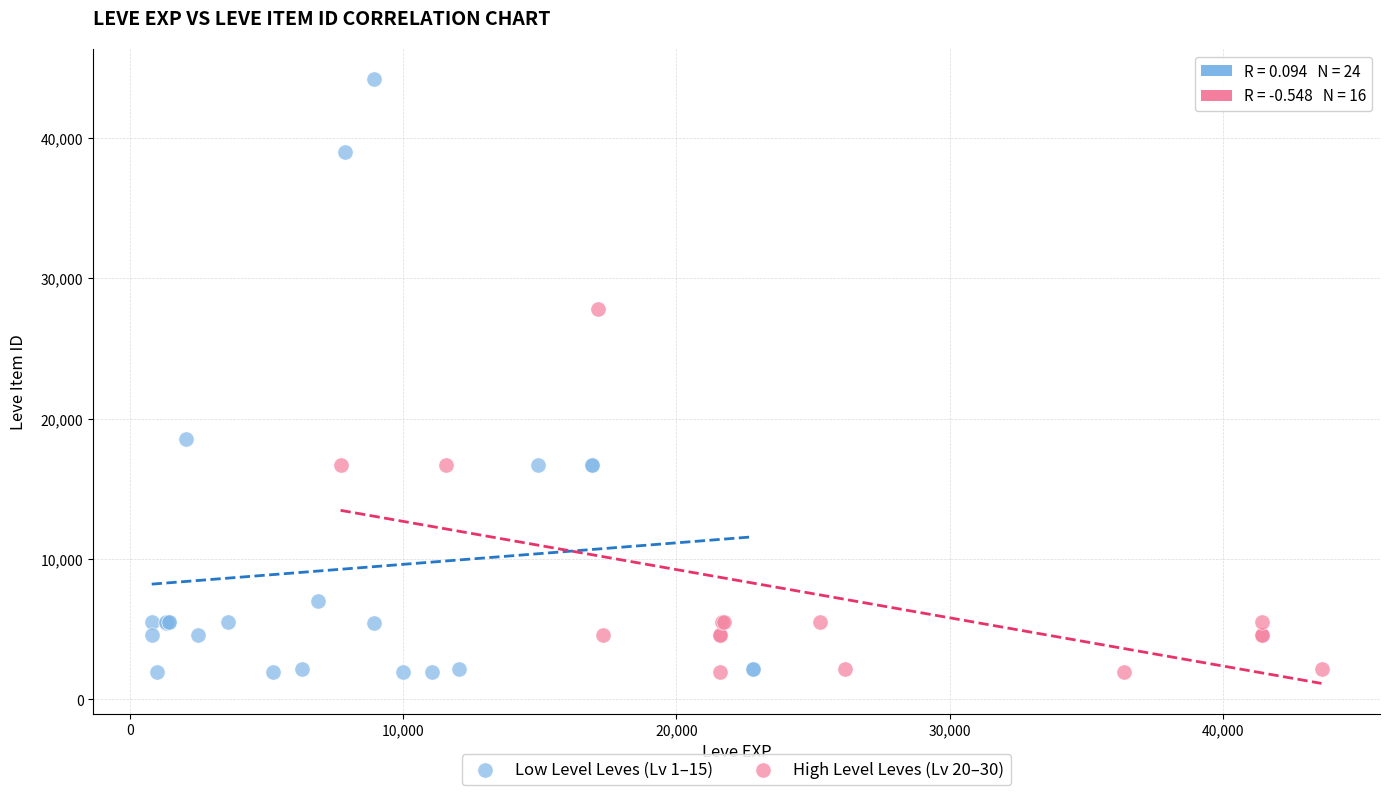

Which series reaches the maximum Y coordinate?

Low Level Leves (Lv 1–15)